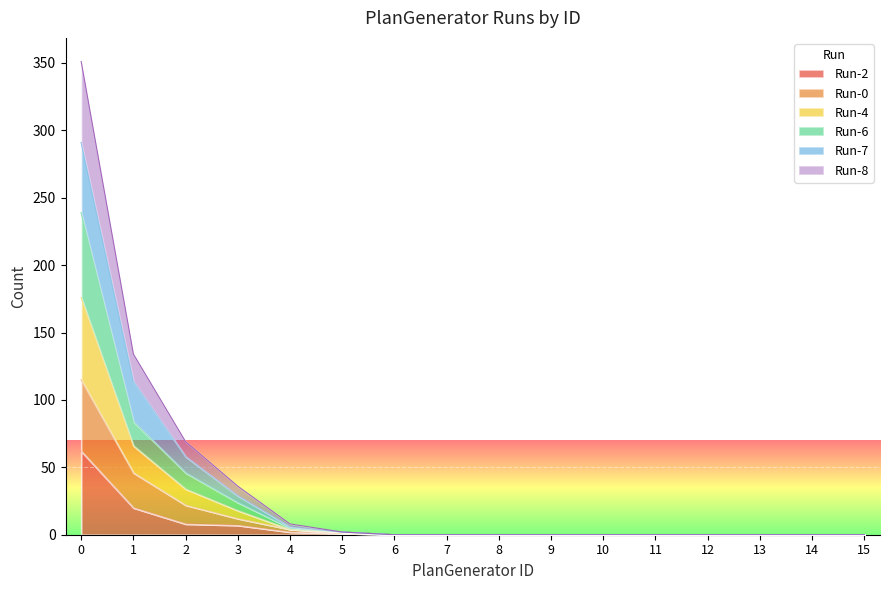

What are all the series names shown in the legend?

Run-2, Run-0, Run-4, Run-6, Run-7, Run-8